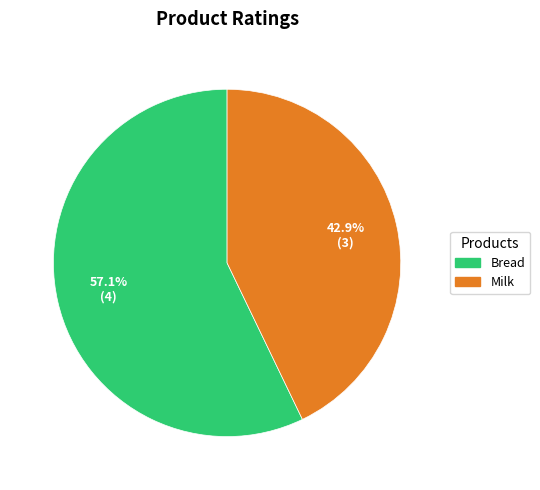

To the nearest percent, what is the difference between the largest and smallest slice percentages?

14%